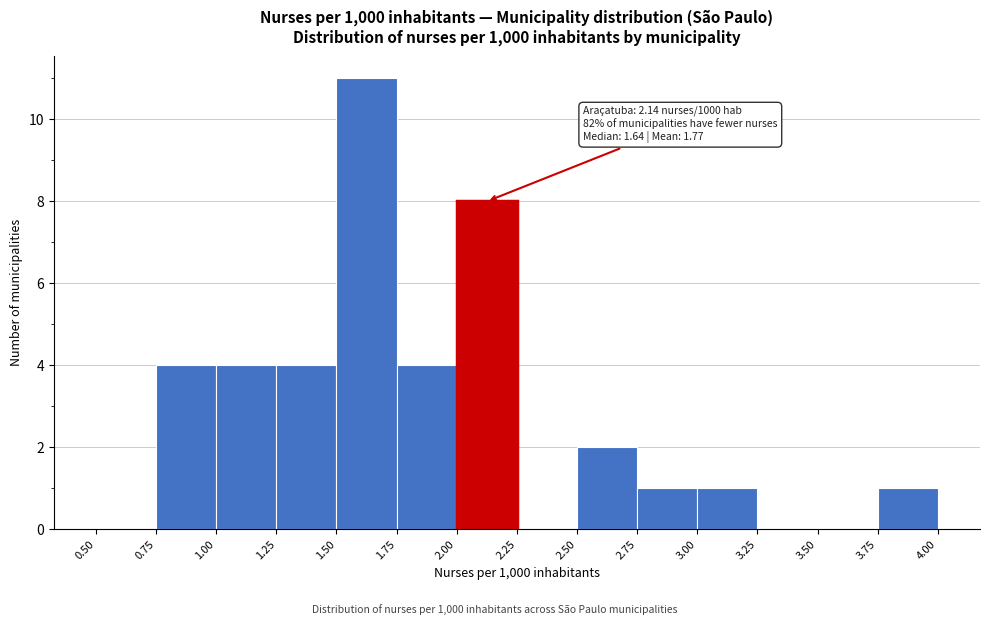

Over which range of the x-axis is the bar tallest?

1.50 to 1.75